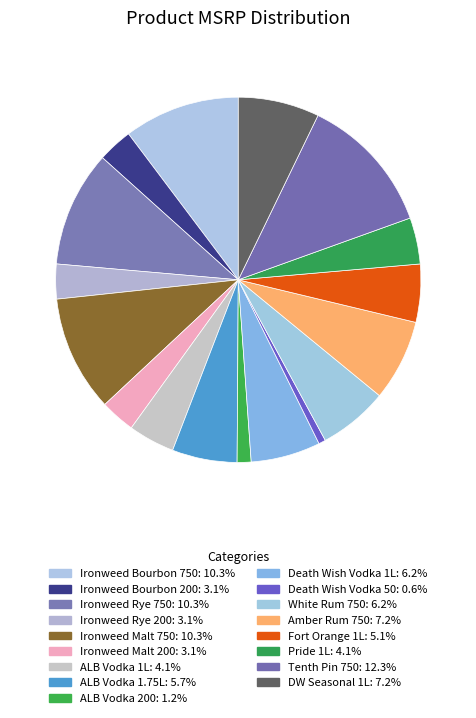

To the nearest percent, what portion does Tenth Pin 750 represent?

12%